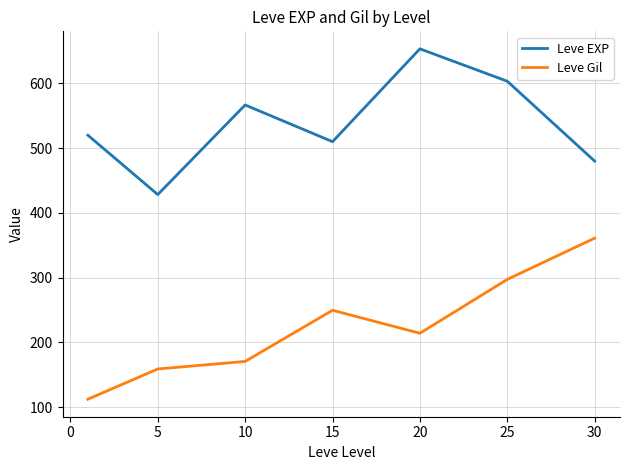

What is the difference between the maximum and minimum values in the Leve Gil series?

248.7